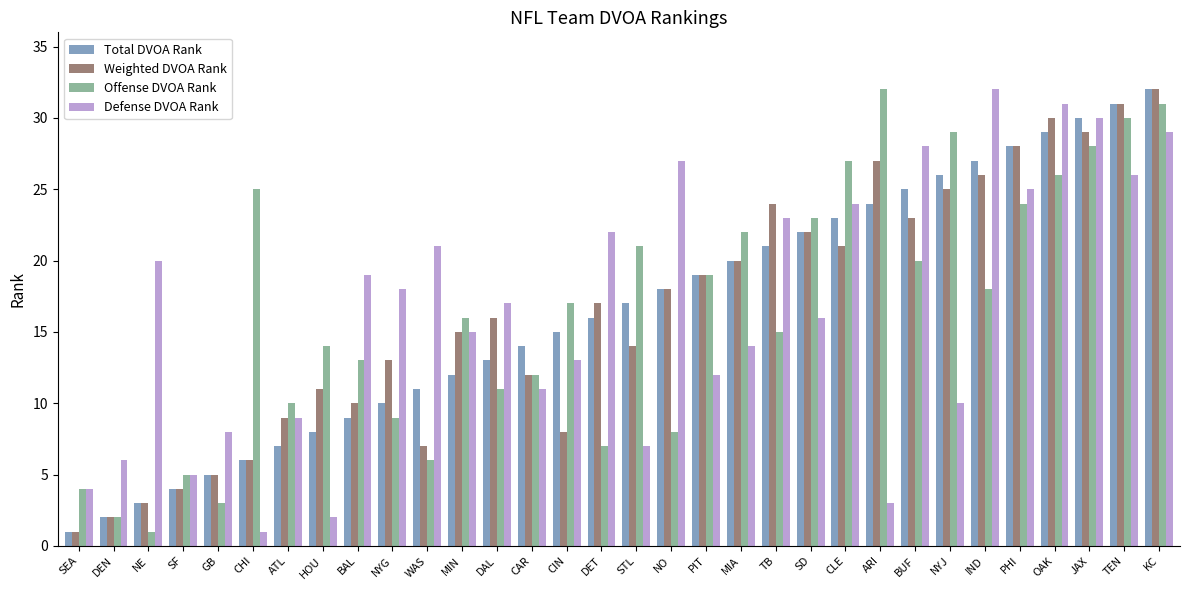

Is the value of Offense DVOA Rank at MIN greater than the value of Defense DVOA Rank at DET?

No